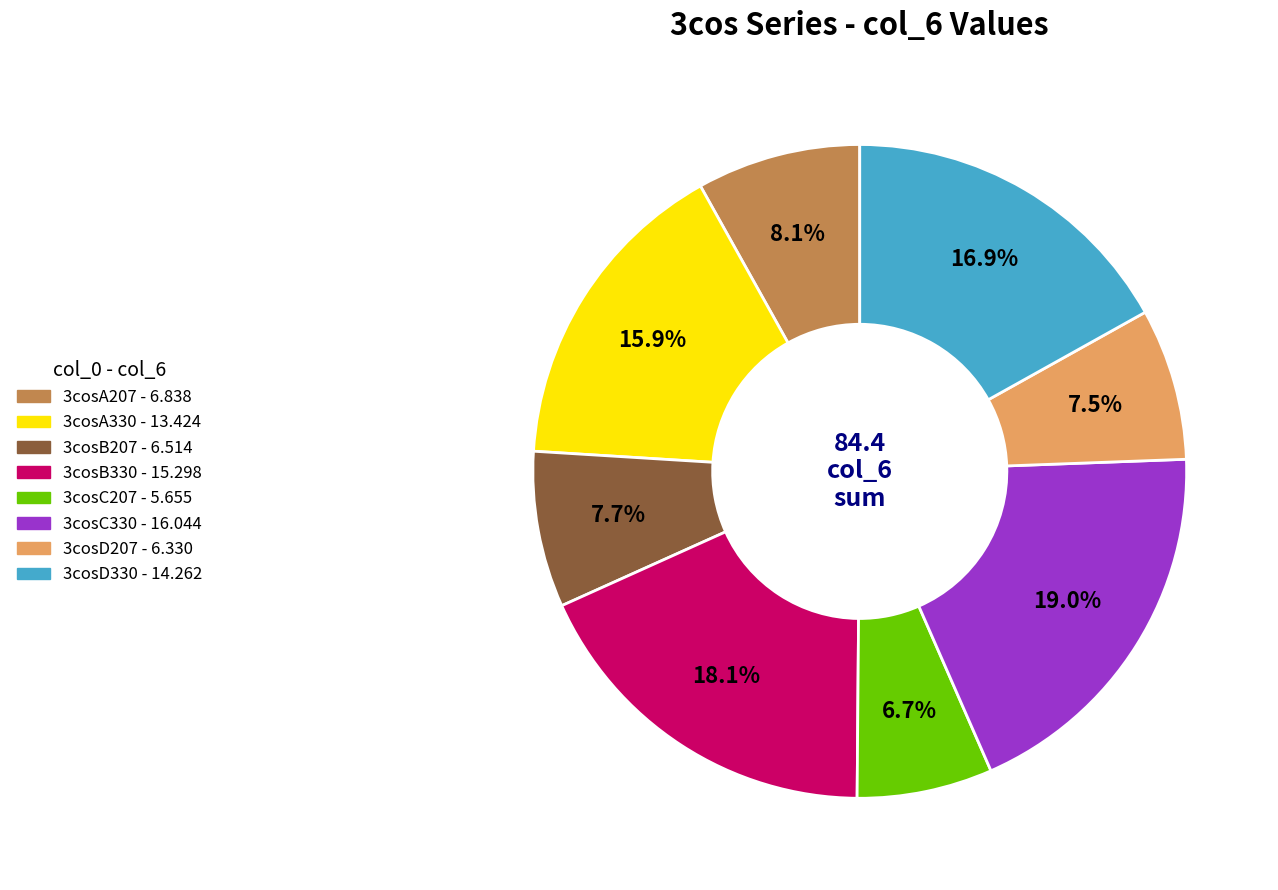

What is the largest slice in the pie chart?

3cosC330